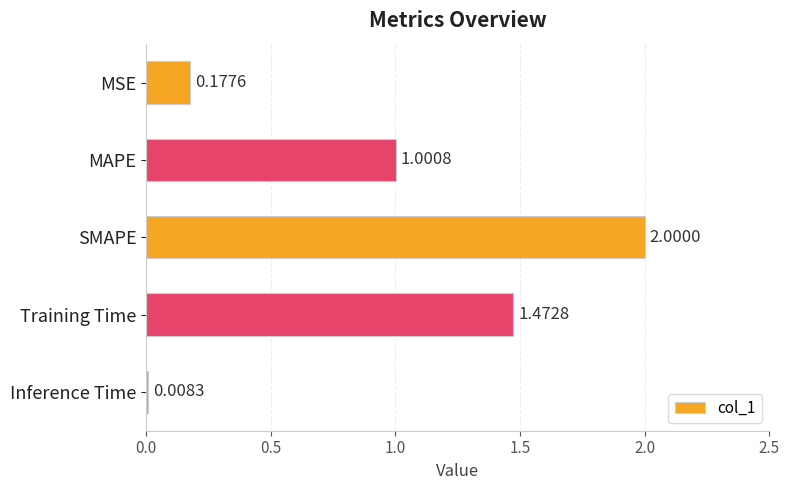

Which label corresponds to the largest value in the chart?

SMAPE